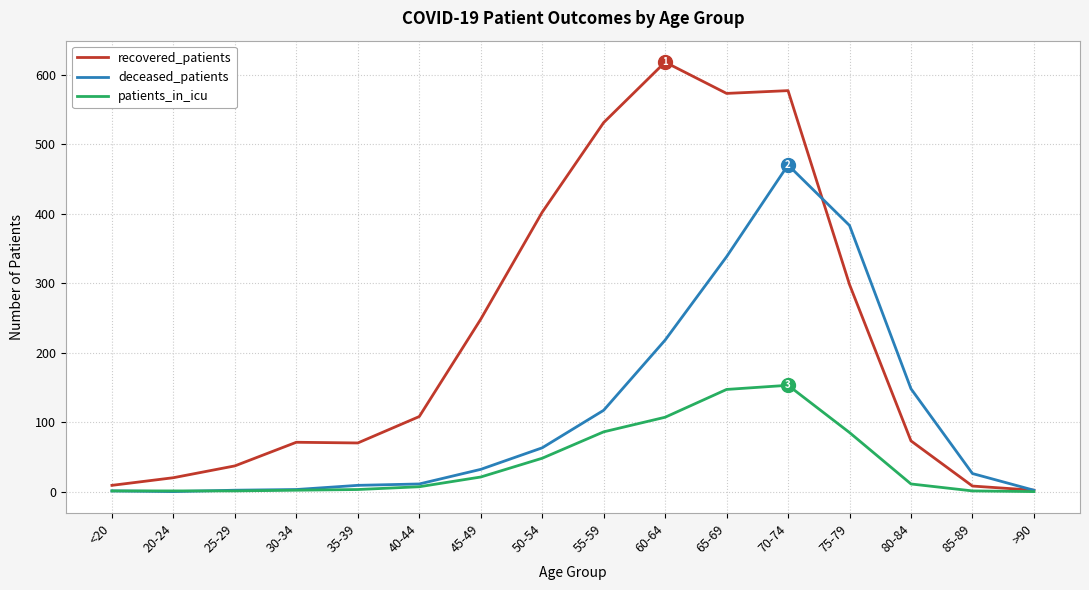

What is the difference between the second highest and second lowest values in the deceased_patients series?

382